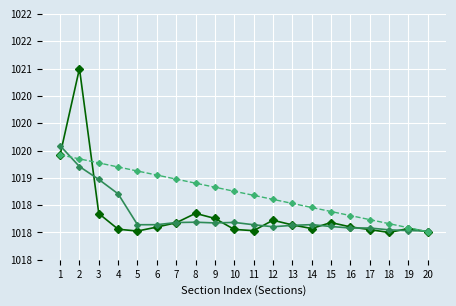

True or false: Trend has a value of 239.4 at 19.

False